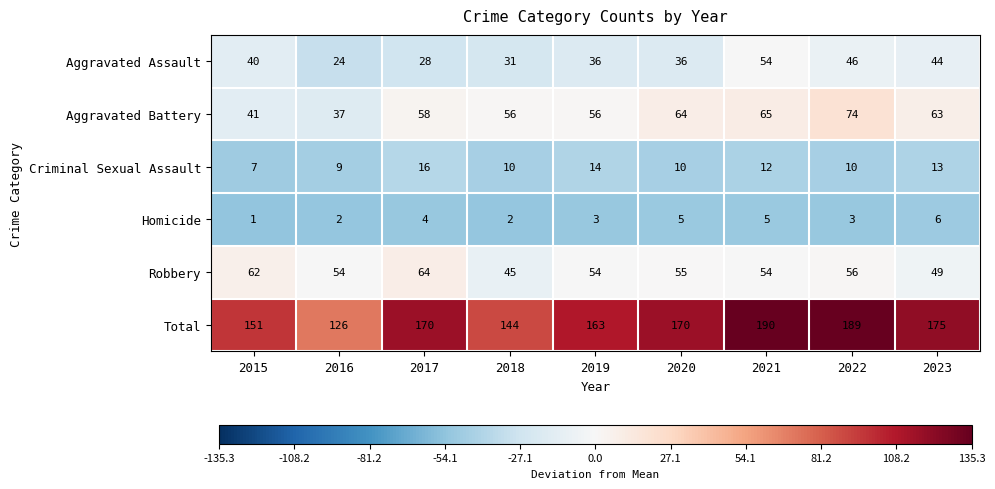

What is the difference between the maximum and minimum values in the Aggravated Assault series?

30